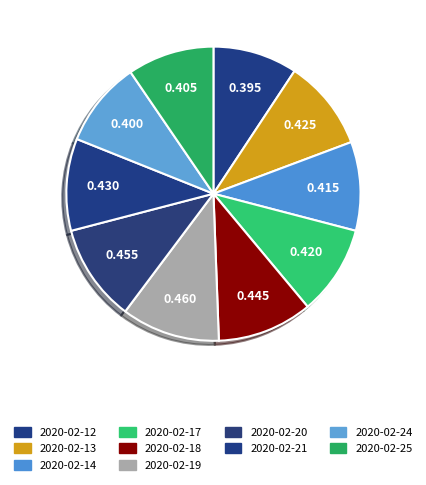

How many slices are in this pie chart?

10